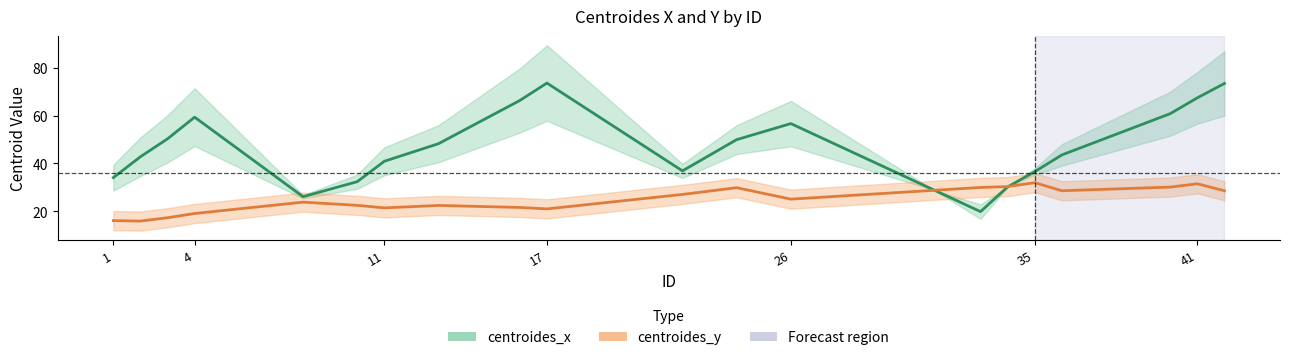

Is this an area chart (filled region under the line)?

No